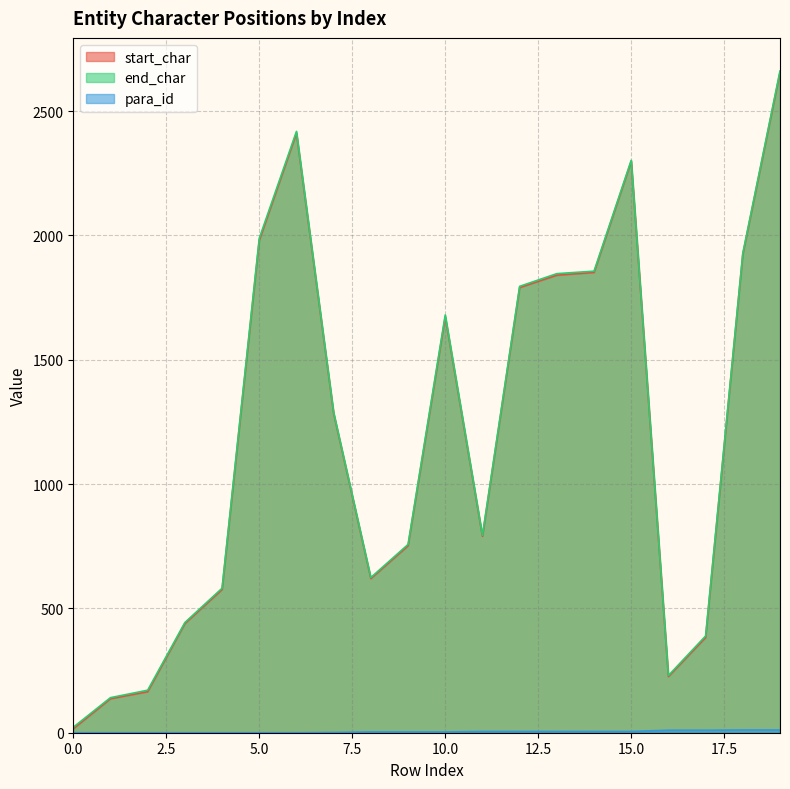

The value of end_char at 19 is 1174. True or false?

False